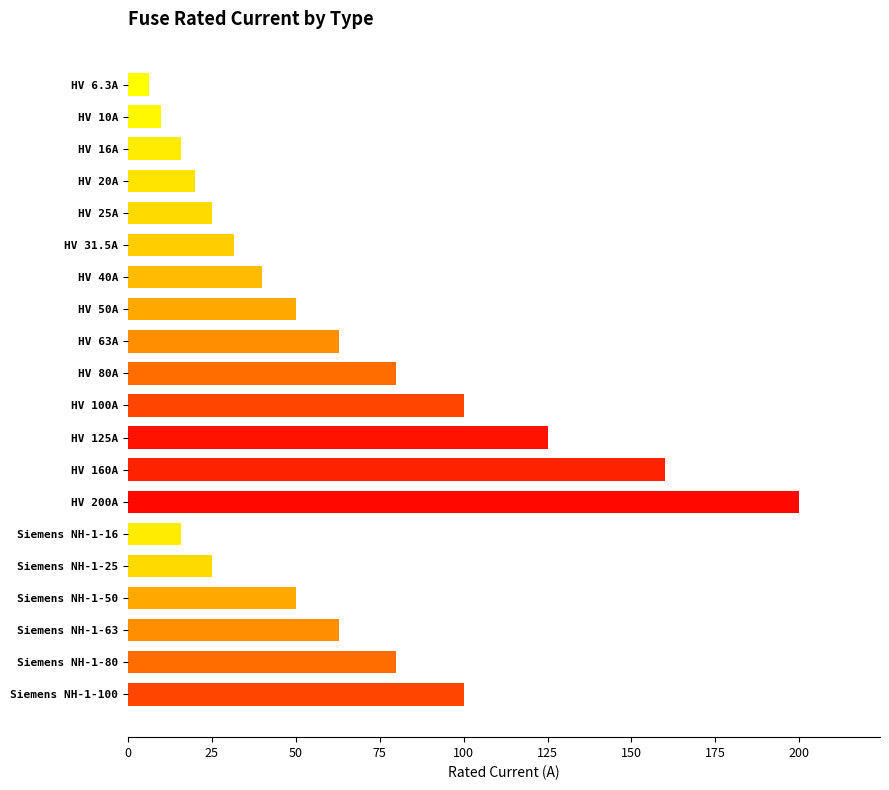

The chart shows a value of 10.0 at HV 10A. True or false?

True